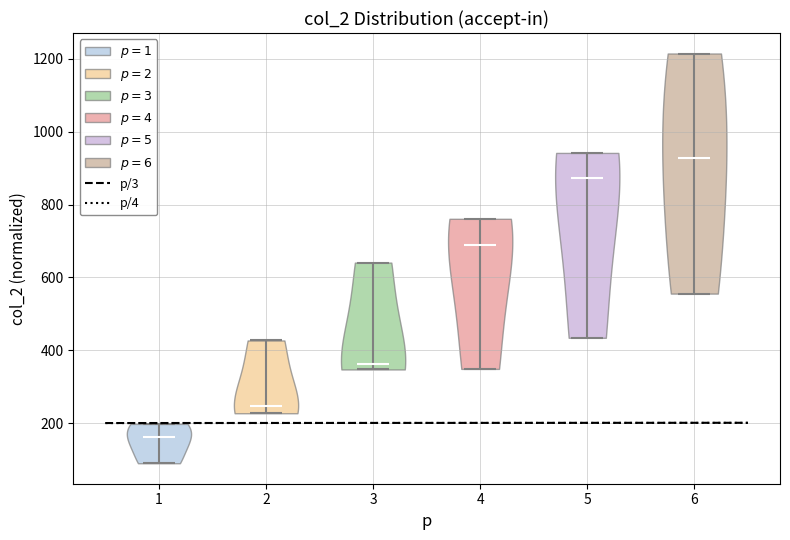

Which violin has the highest median line?

6